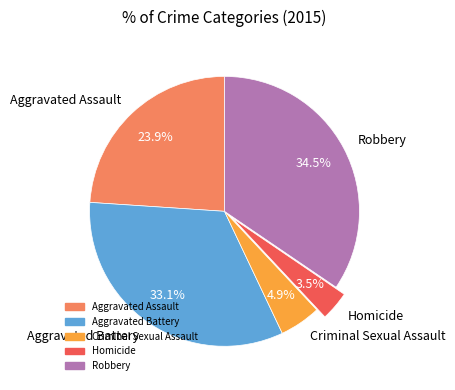

Is there any slice that represents more than half of the pie?

No